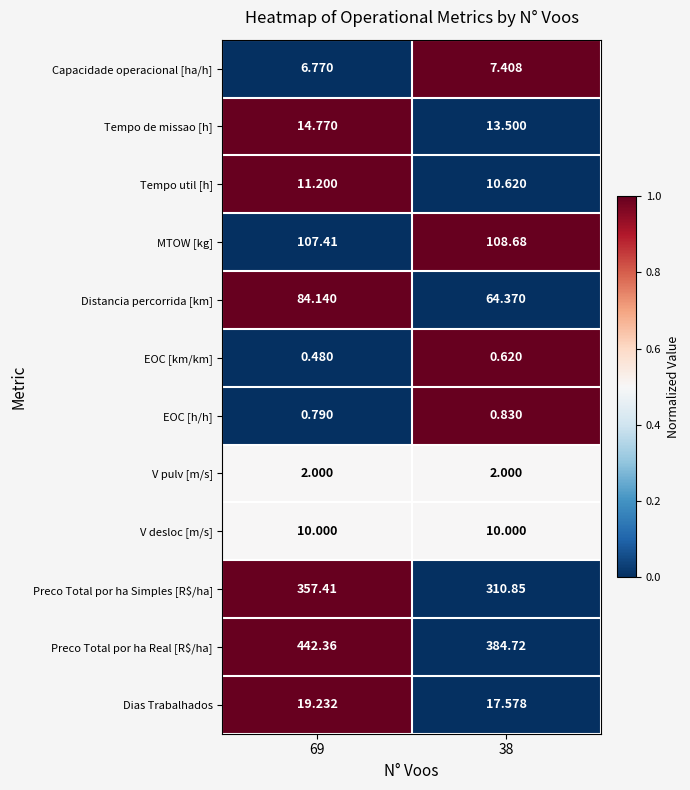

Which series has the largest total across all categories?

Preco Total por ha Real [R$/ha]